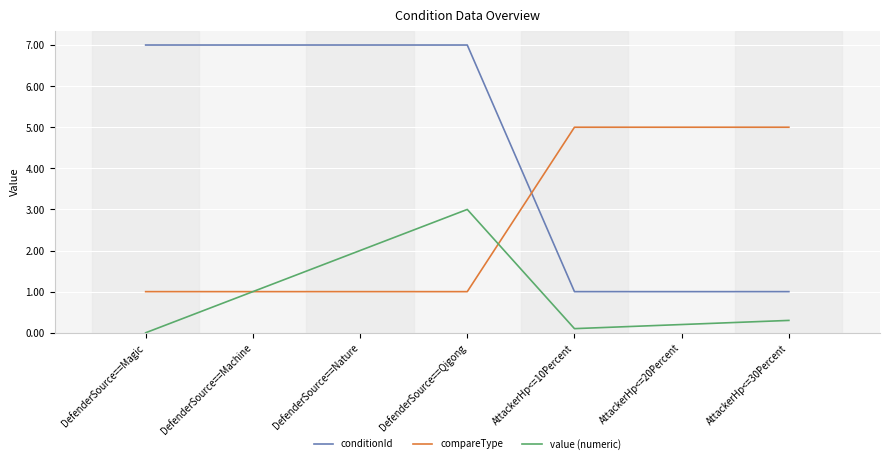

How many values in value (numeric) are above zero?

6